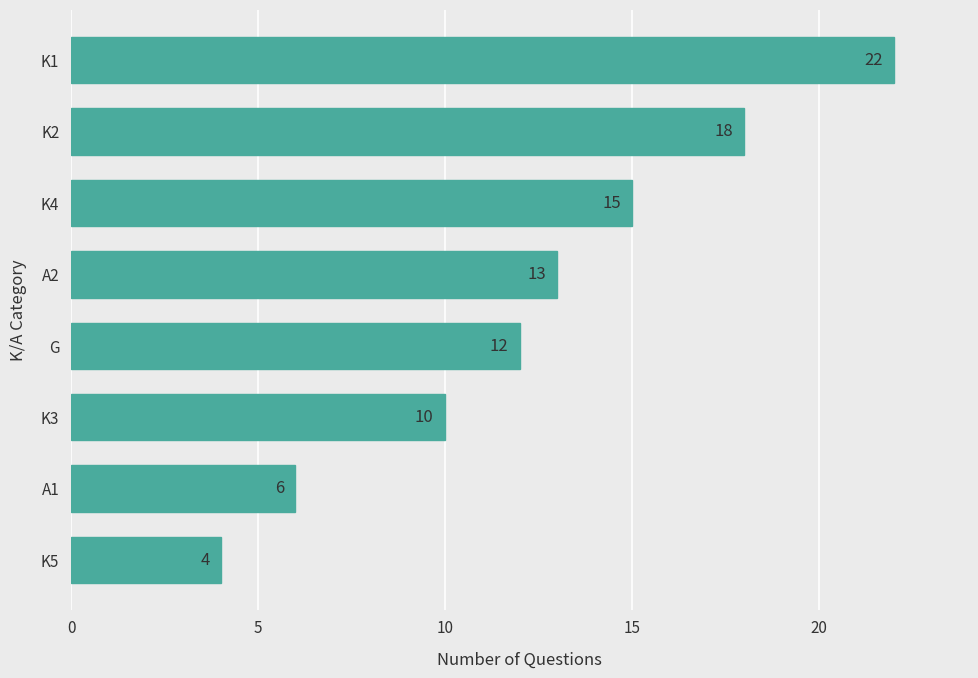

List the labels in order of value, largest first.

K1, K2, K4, A2, G, K3, A1, K5